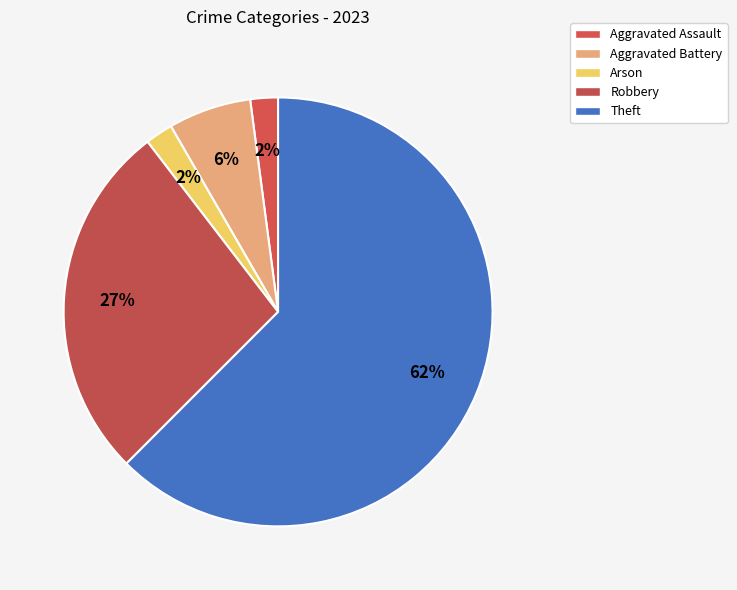

Is there any slice that represents more than half of the pie?

Yes